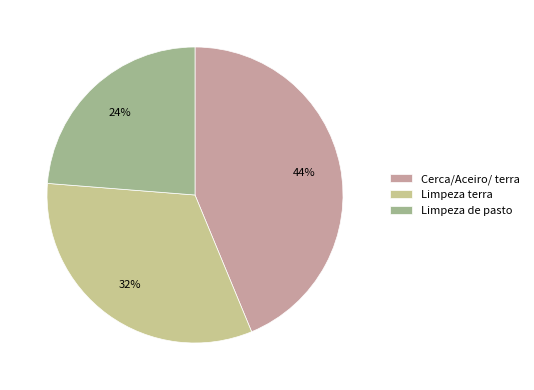

Which has a higher value, Cerca/Aceiro/ terra or Limpeza de pasto?

Cerca/Aceiro/ terra